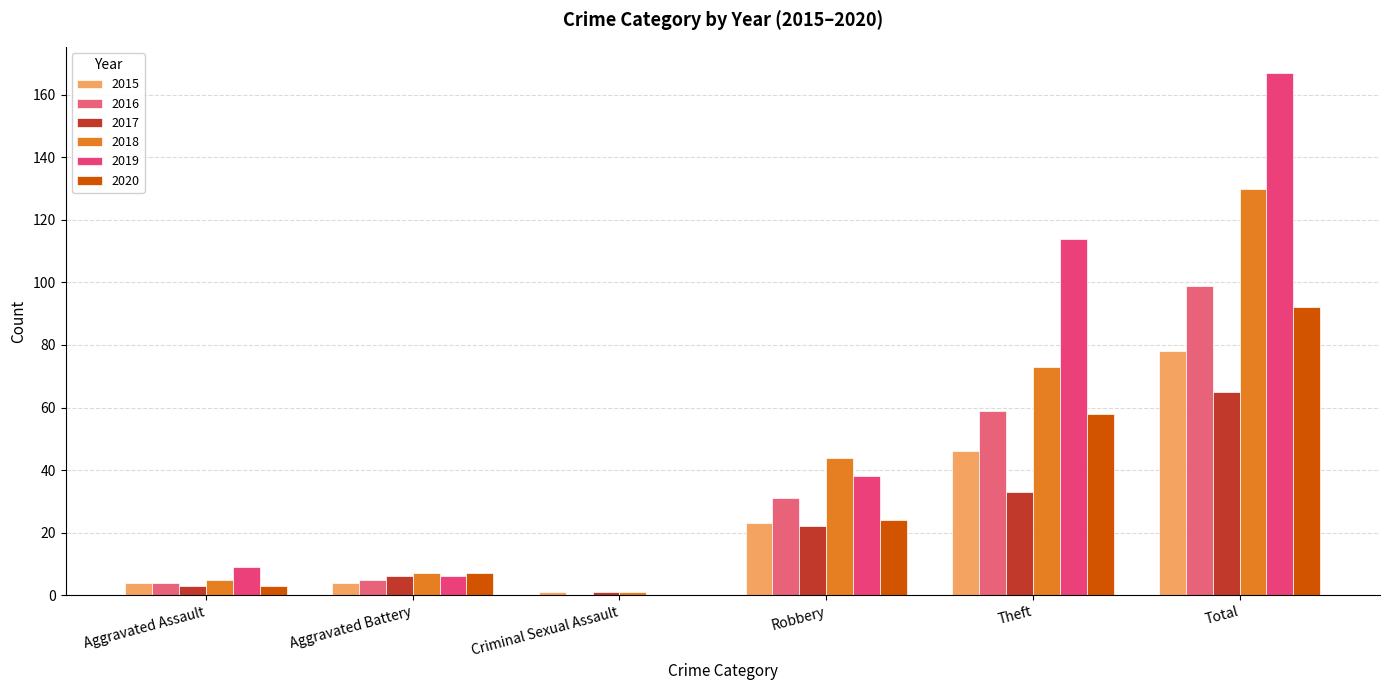

How many groups of bars are there?

6